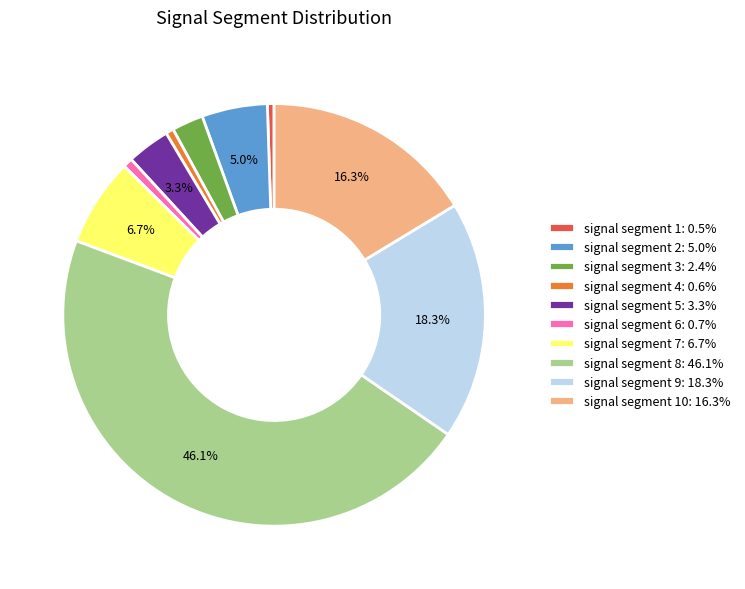

To the nearest percent, what is the difference between the largest and smallest slice percentages?

46%